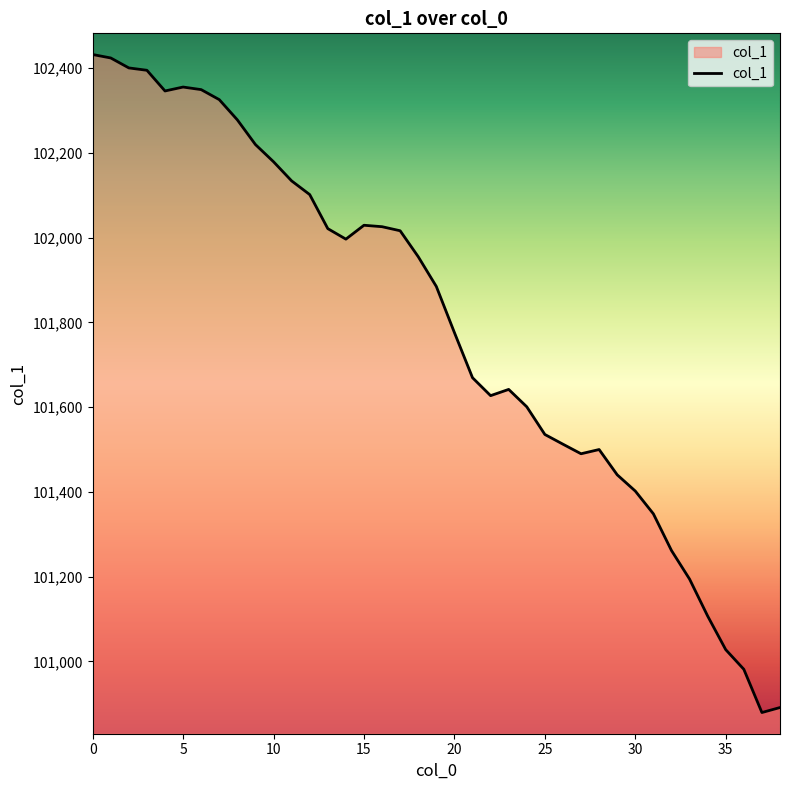

What is the sum of all values?

3969756.5